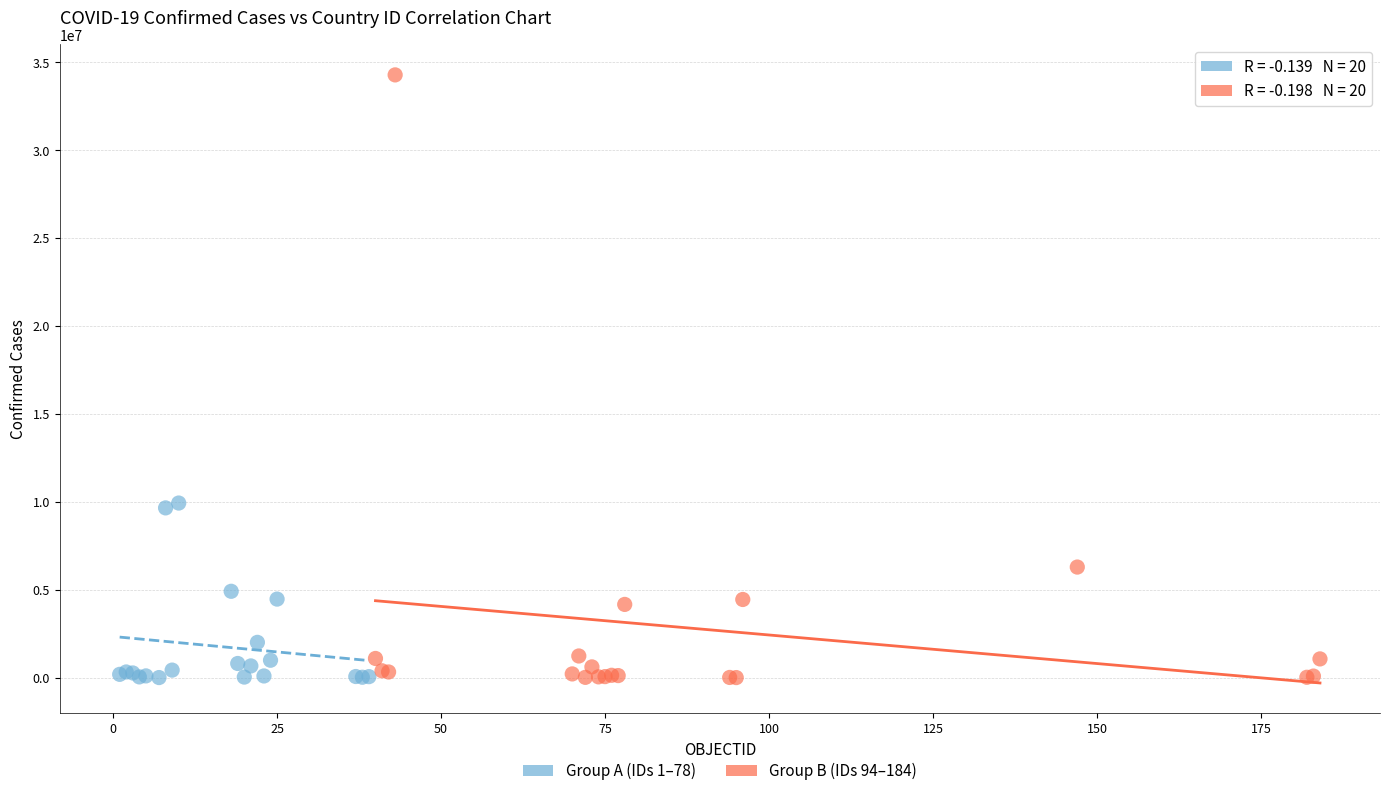

Which series has the largest Y range (max minus min)?

Group B (IDs 94–184)